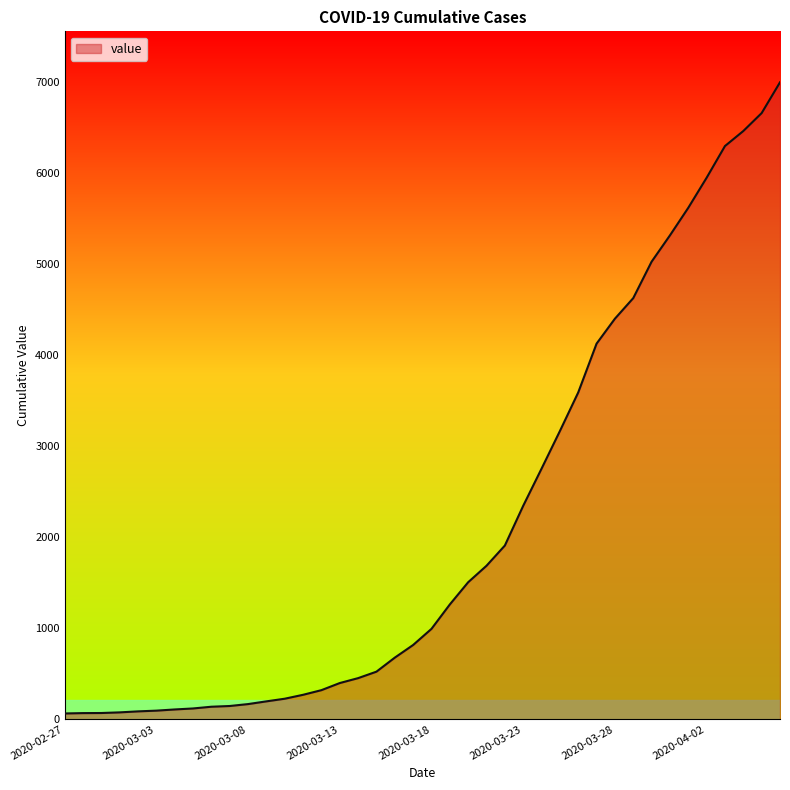

What is the maximum value shown in the chart?

6995